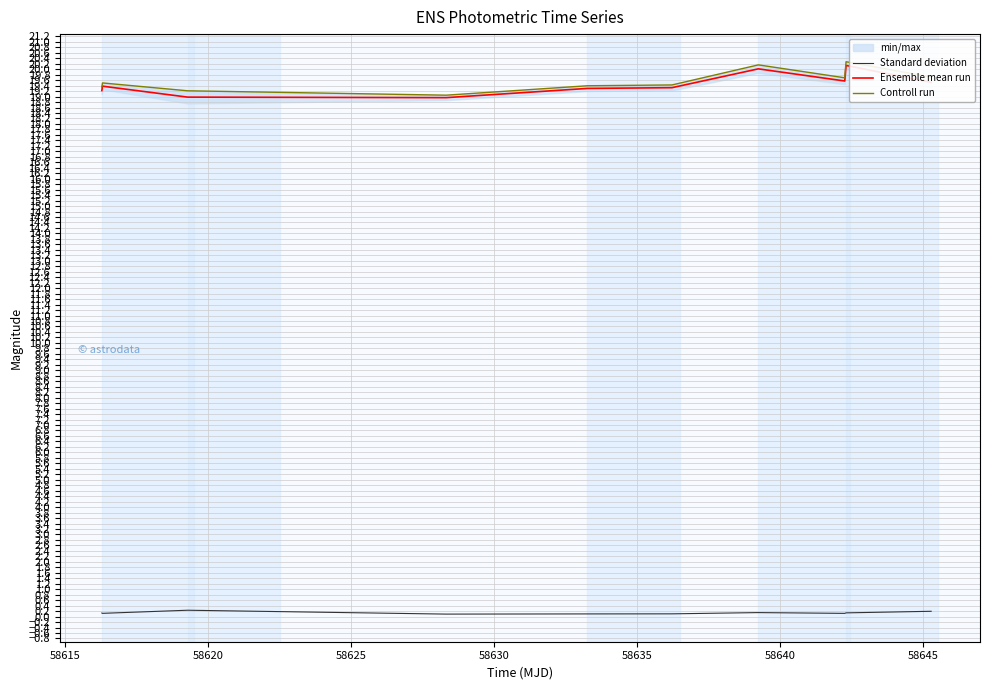

At how many categories does at least one series exceed 3?

10